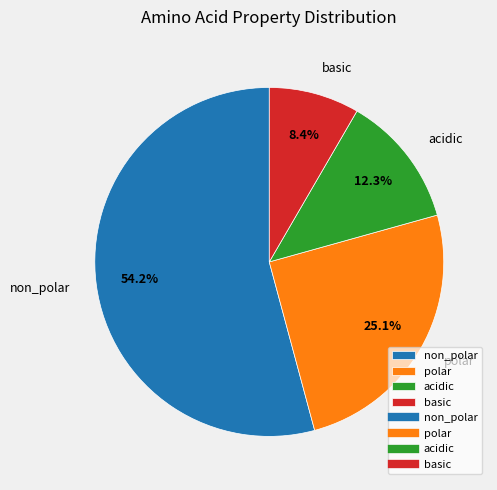

How many segments does this pie chart have?

4